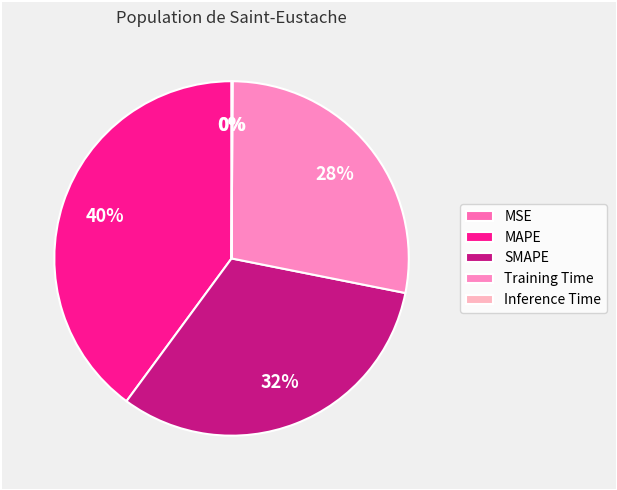

Combined, what portion of the pie is Inference Time and Training Time?

28.1%